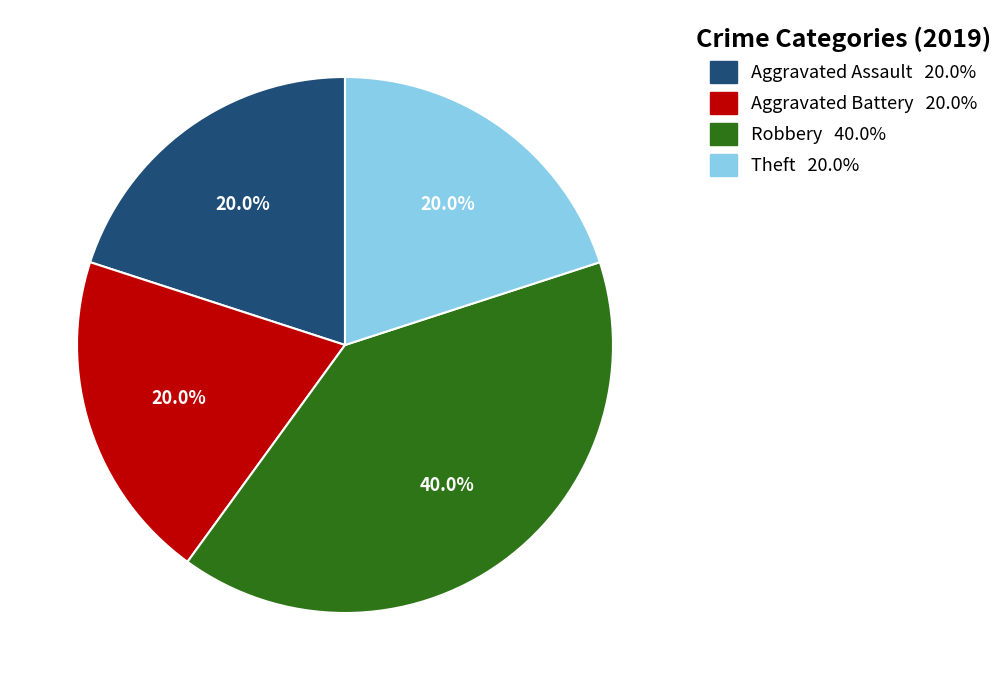

Which category has the biggest portion of the pie?

Robbery